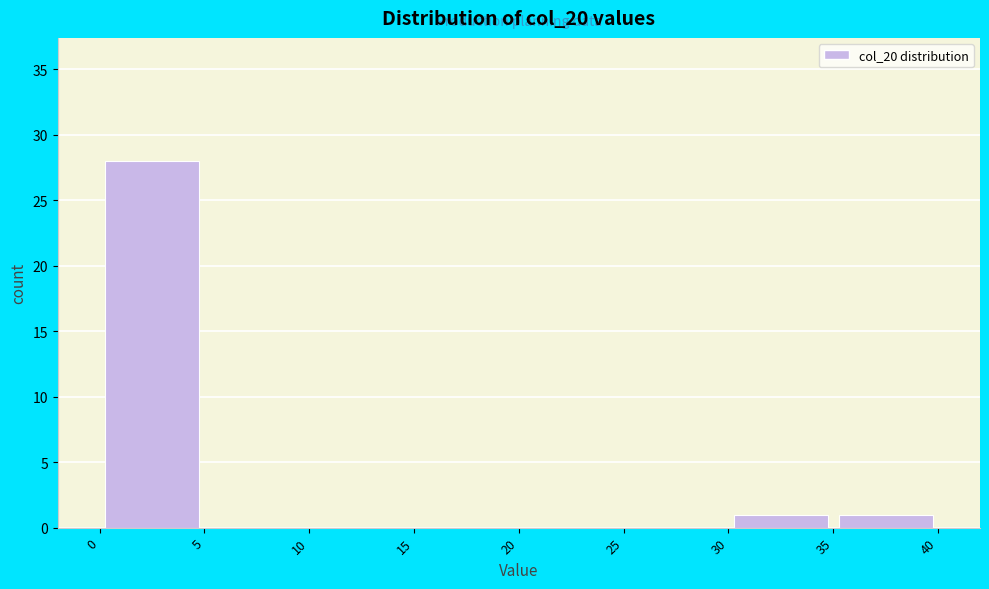

Reading left to right, transcribe this chart: for each bar, give the range it covers on the x-axis and its height. The values are not printed on the chart, so give them approximately, as read against the axis.

0 to 5: 28
5 to 10: 0
10 to 15: 0
15 to 20: 0
20 to 25: 0
25 to 30: 0
30 to 35: 1
35 to 40: 1